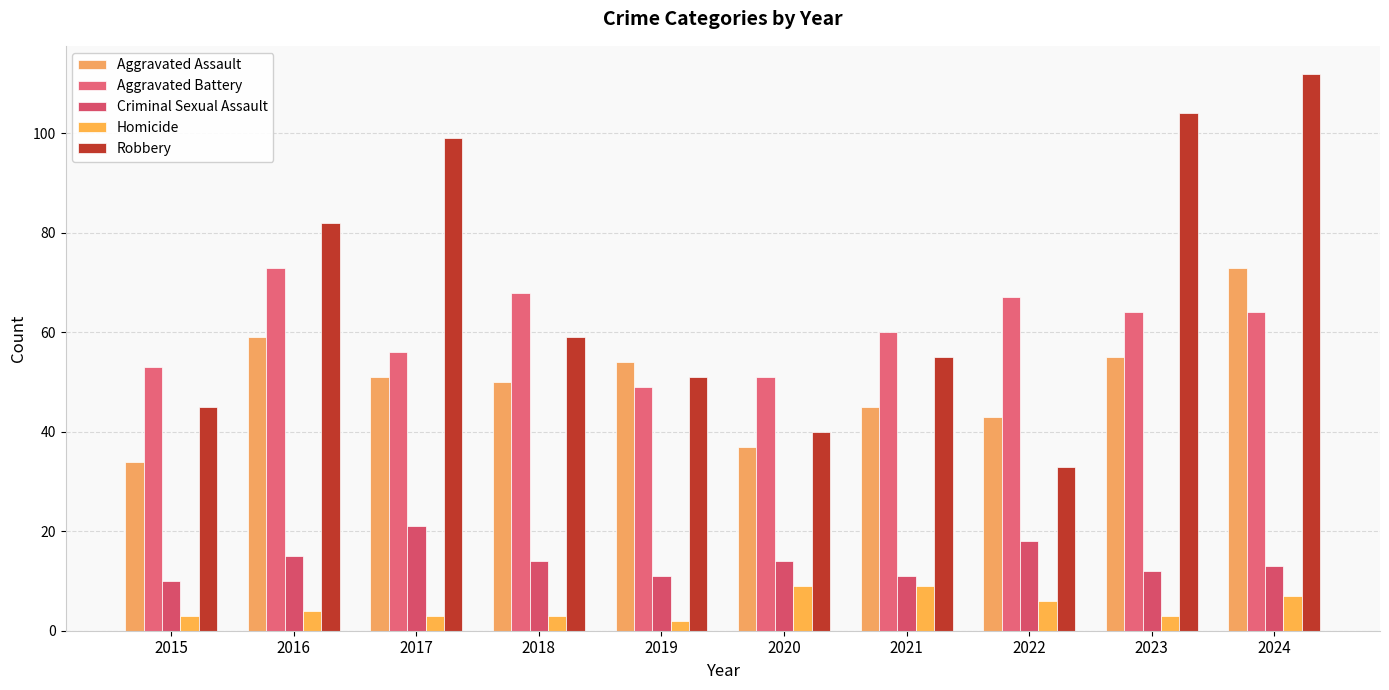

Rank the categories by Homicide value from lowest to highest.

2019, 2015, 2017, 2018, 2023, 2016, 2022, 2024, 2020, 2021